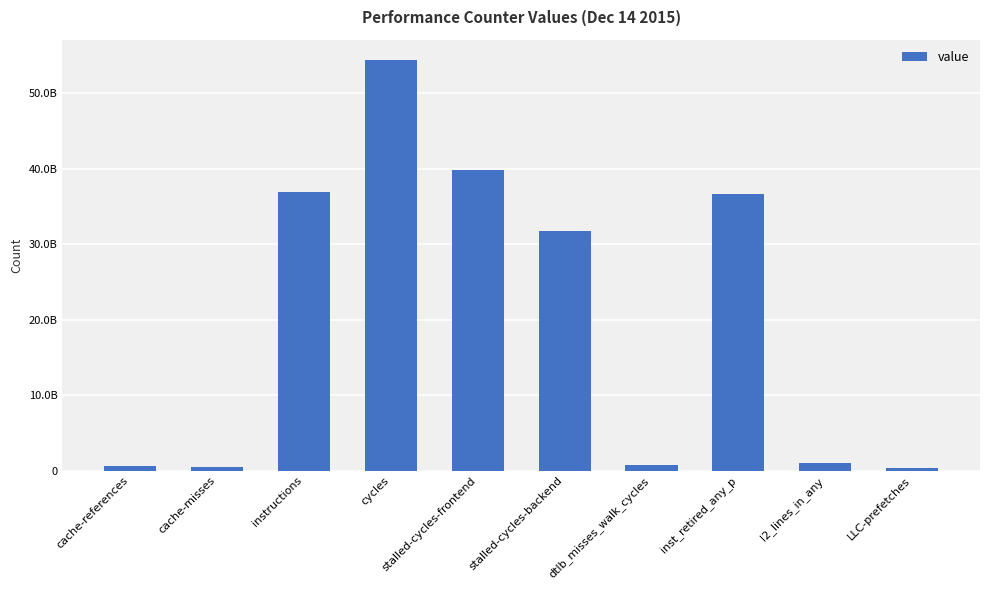

What is the change in value from instructions to l2_lines_in_any?

-35906570740